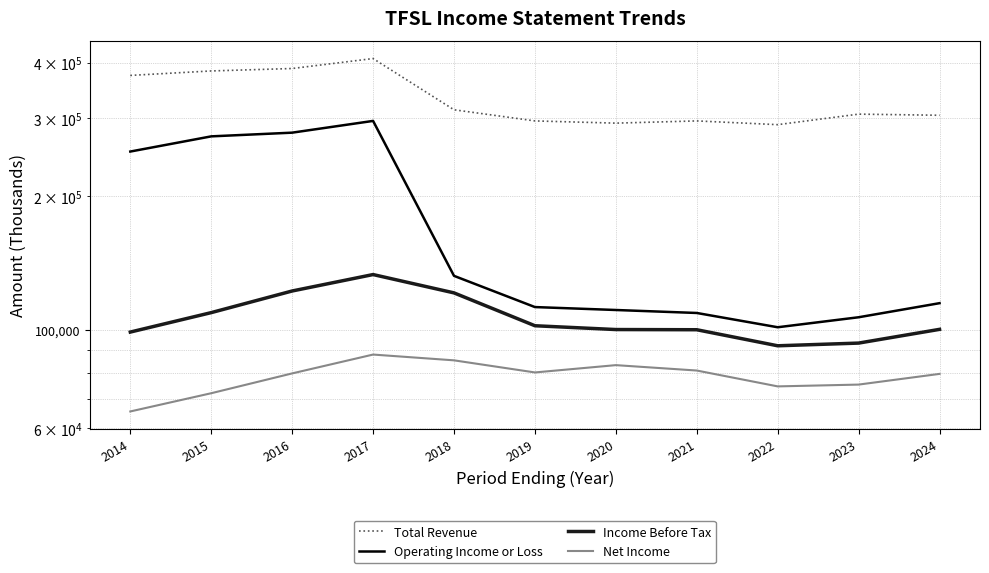

Is it true that Operating Income or Loss equals 61203 at 2017?

False